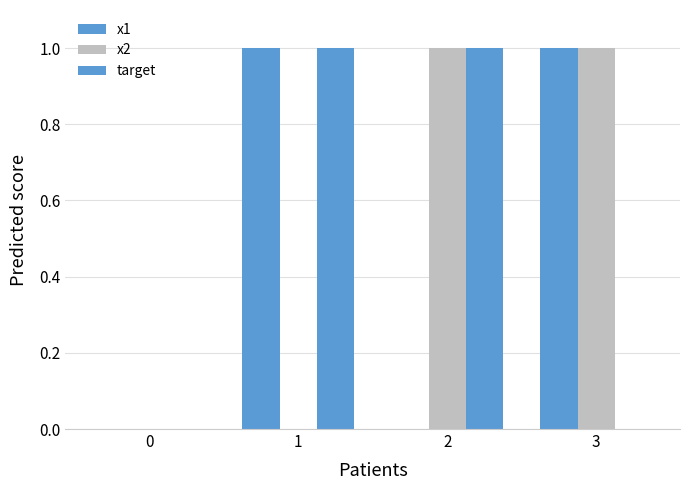

What is the spread (max minus min) of values at 1?

1